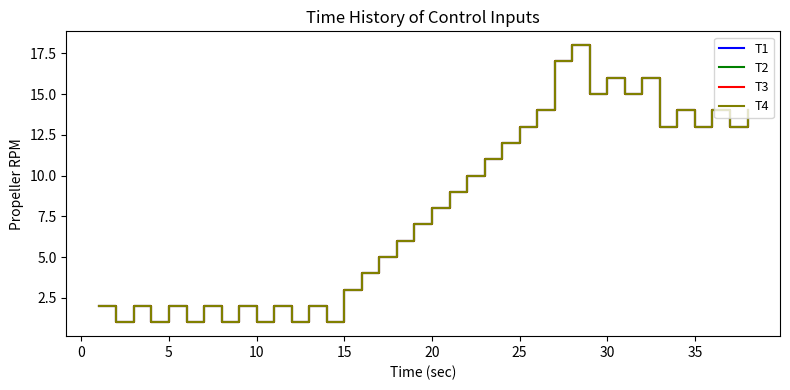

Does the chart have visible grid lines?

No